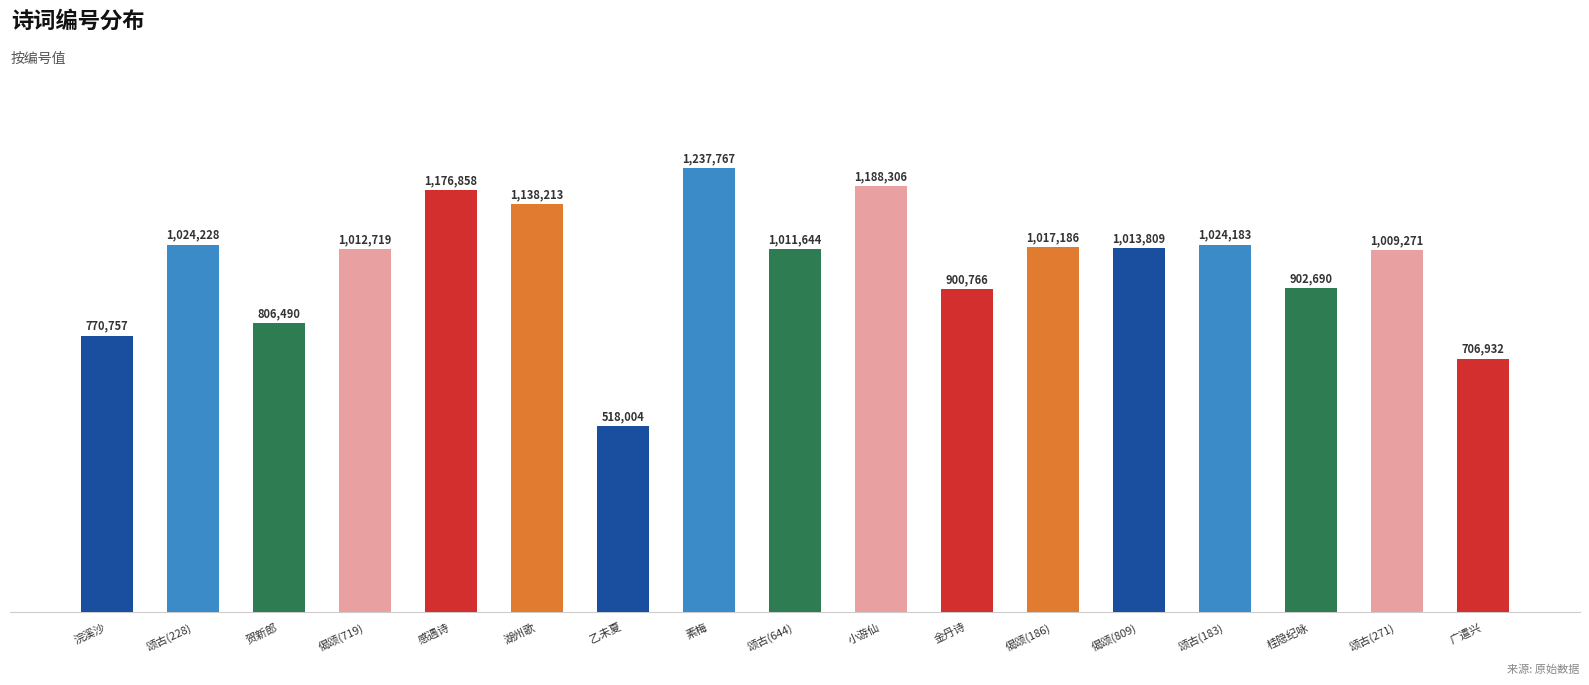

What is the minimum value shown in the chart?

518004